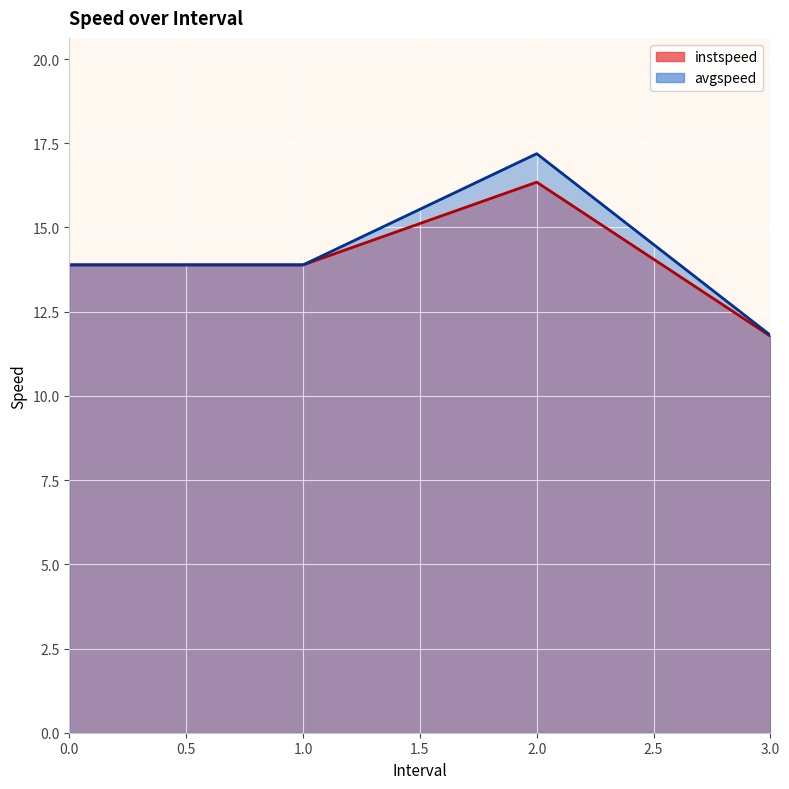

Rank the categories by avgspeed value from highest to lowest.

2.0, 0, 1, 3.0